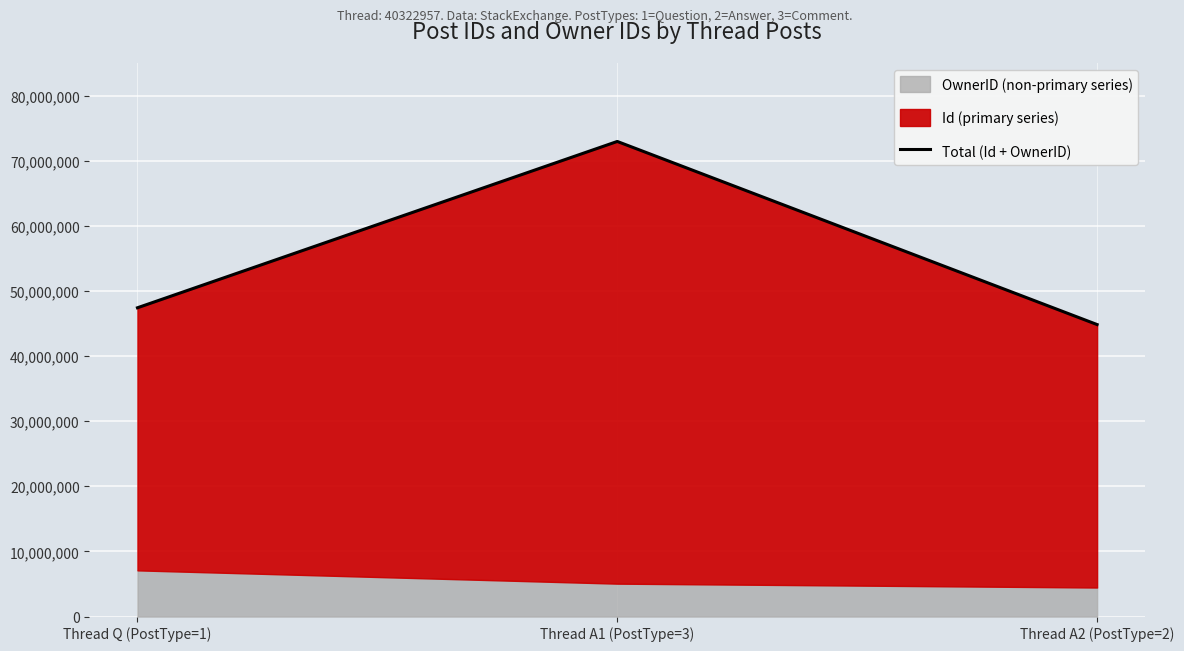

Which category has the highest value across all series?

Thread A1 (PostType=3)